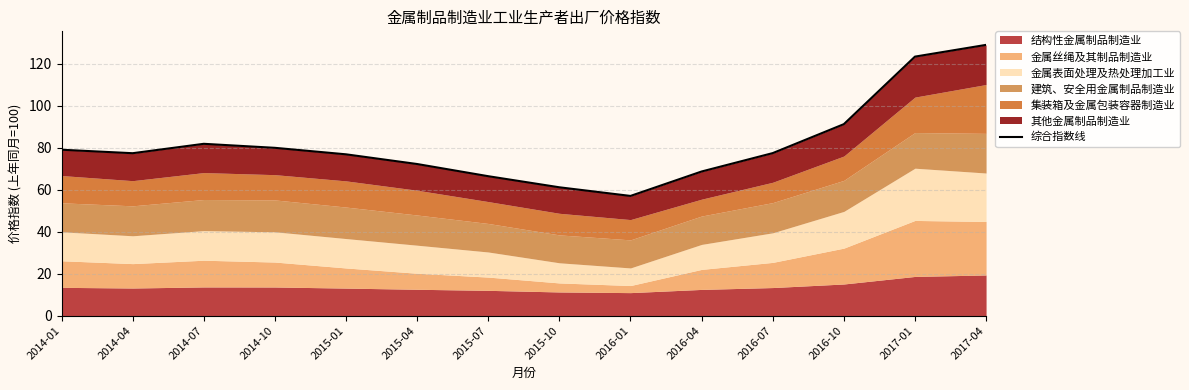

How many lines are shown in the chart?

1